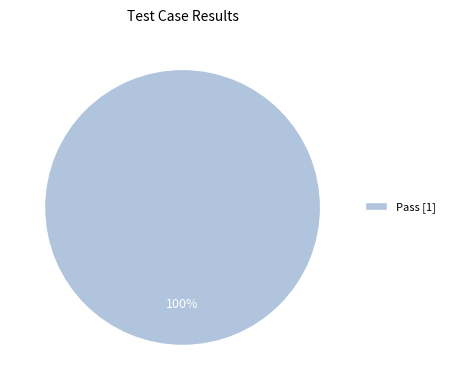

Does any single category account for the majority?

Yes